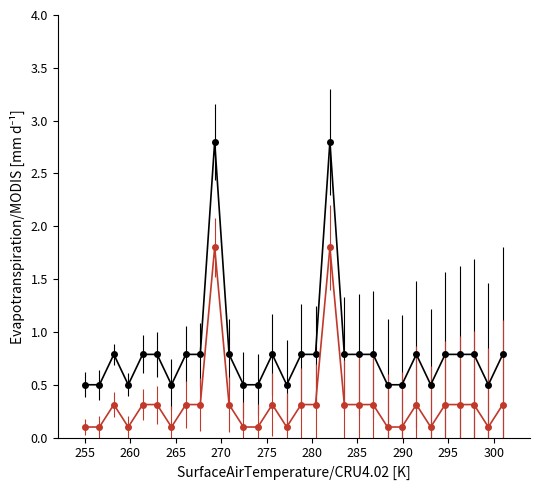

What is the greatest value displayed?

2.8